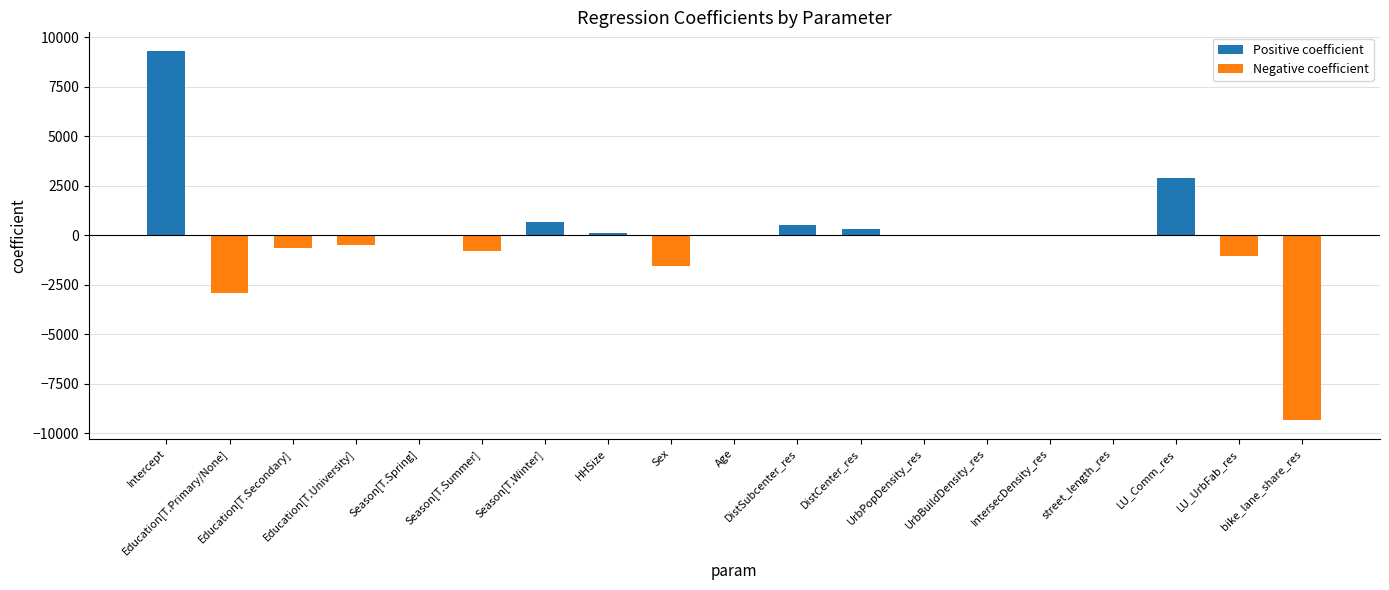

What are all the series names shown in the legend?

Positive coefficient, Negative coefficient